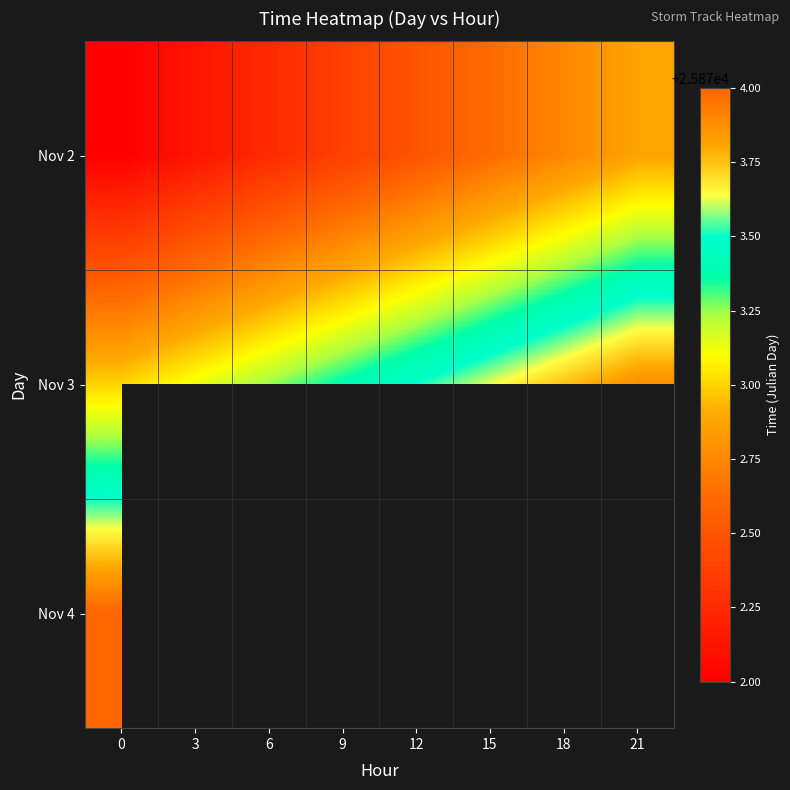

What is the difference between the highest and lowest values at 6?

1.0